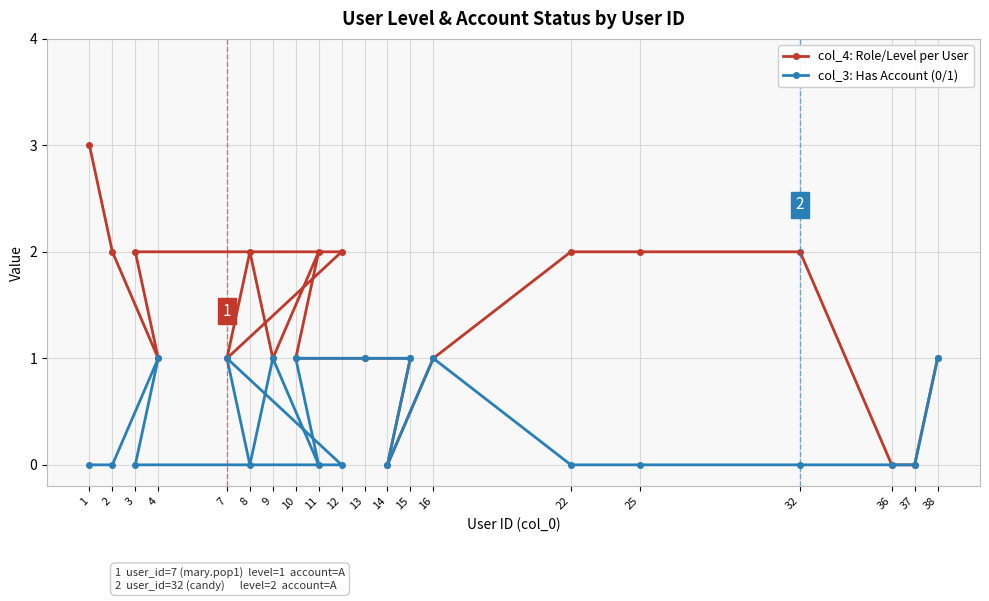

Reading left to right, list all the values displayed in this chart.

col_4: Role/Level per User: 1=3	2=2	3=2	4=1	7=1	8=2	9=1	10=1	11=2	12=2	13=1	14=0	15=1	16=1	22=2	25=2	32=2	36=0	37=0	38=1
col_3: Has Account (0/1): 1=0	2=0	3=0	4=1	7=1	8=0	9=1	10=1	11=0	12=0	13=1	14=0	15=1	16=1	22=0	25=0	32=0	36=0	37=0	38=1